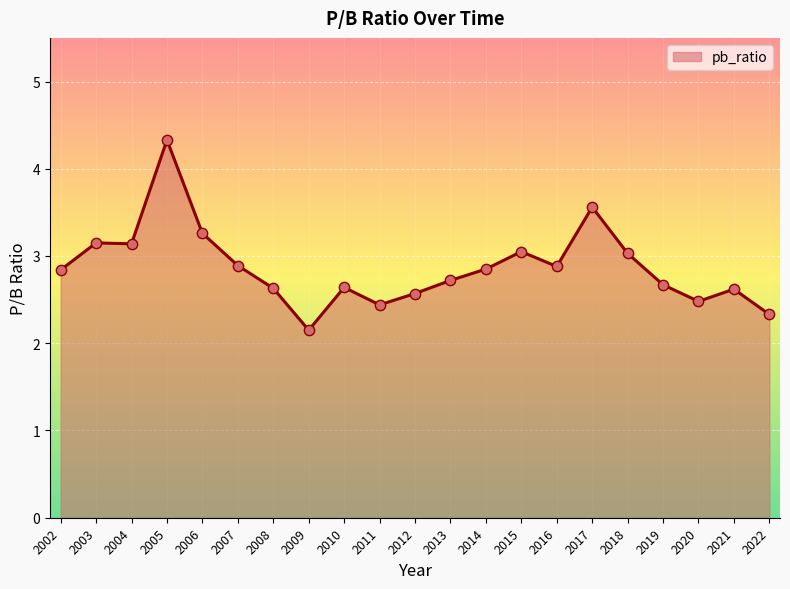

Which has a higher value, 2018 or 2003?

2003